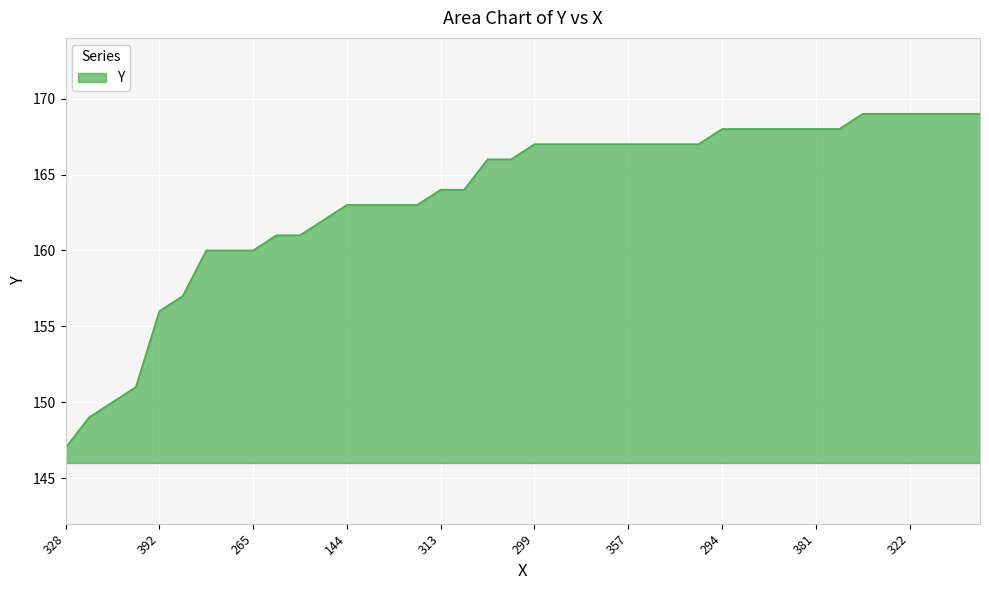

What is the smallest value displayed?

147